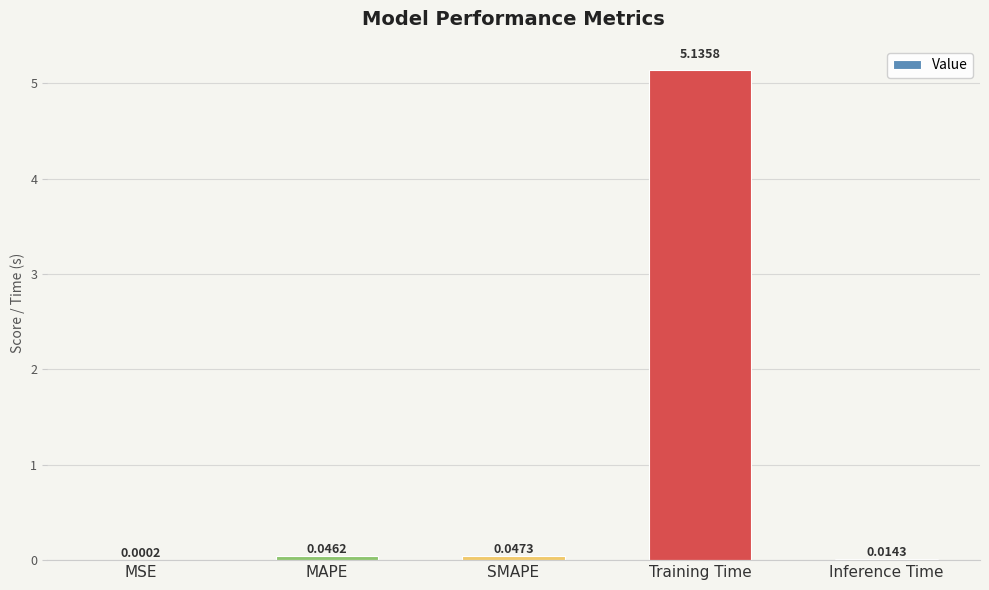

Which has a higher value, Inference Time or MSE?

Inference Time